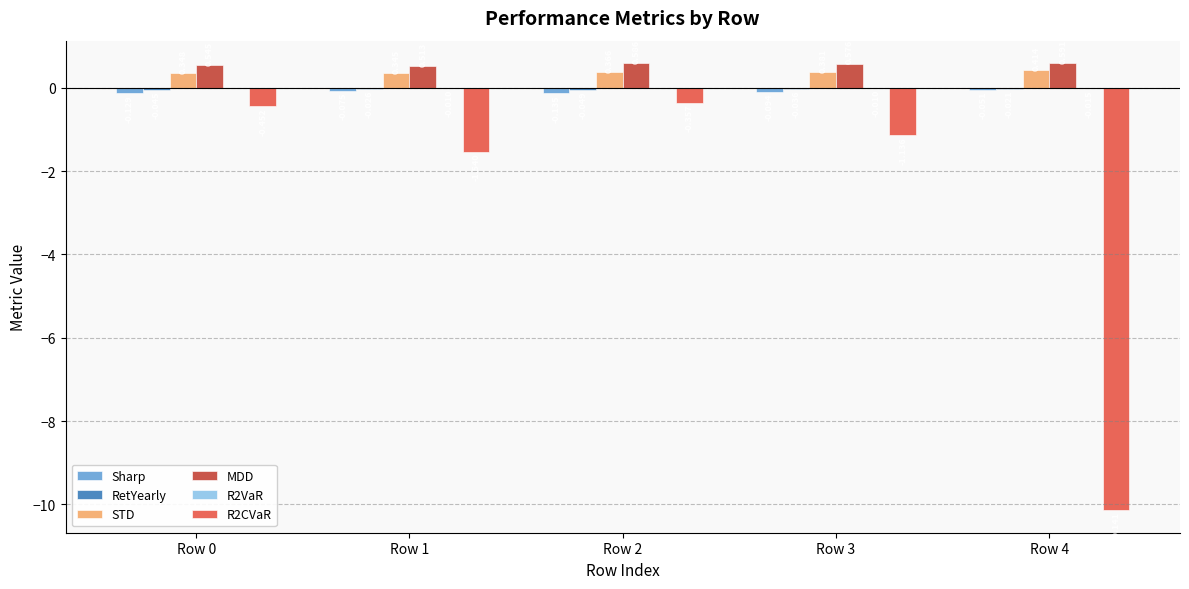

Which series has the largest total across all categories?

MDD